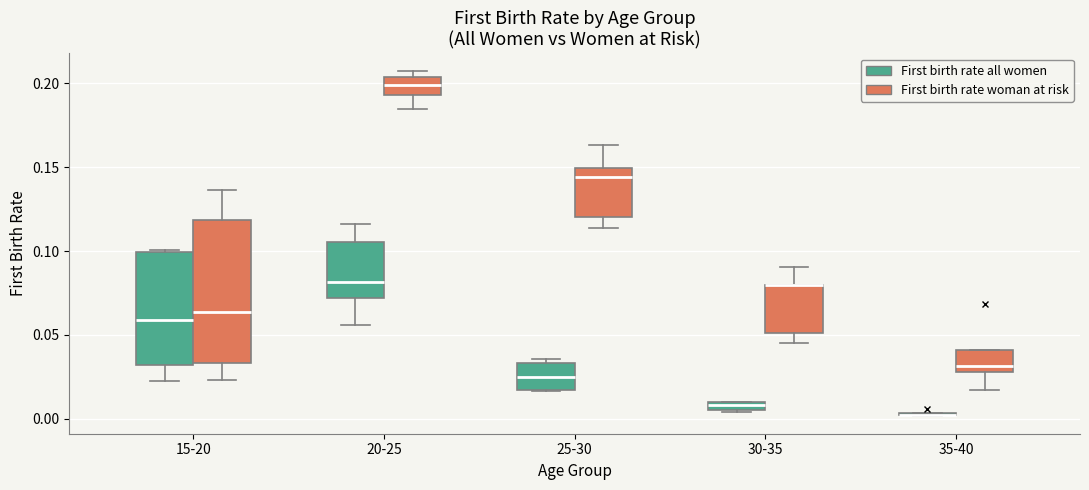

Which box is the tallest, from its lower edge to its upper edge?

15-20 (First birth rate woman at risk)